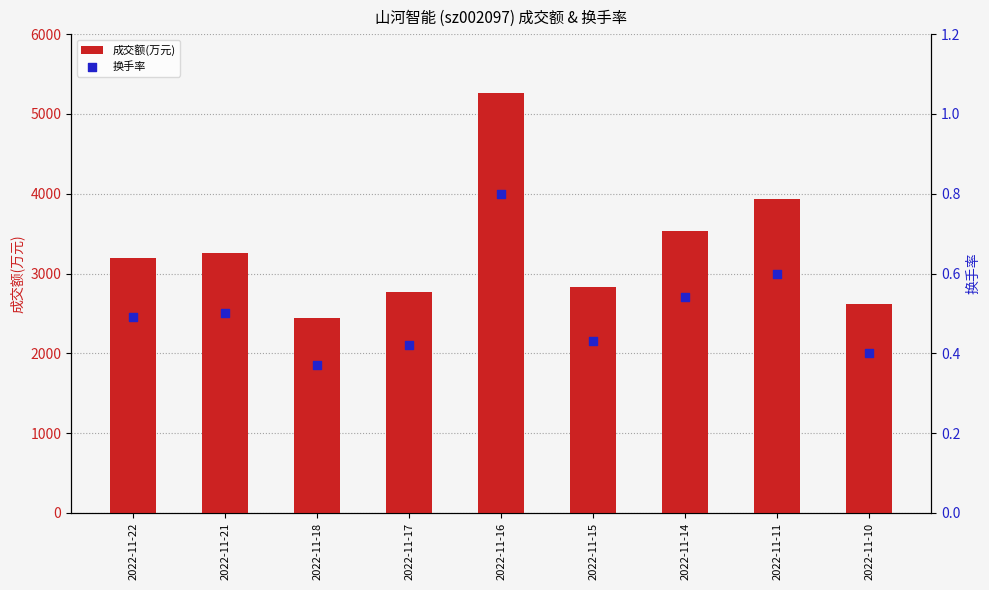

What is the total value across all series at 2022-11-16?

5265.8